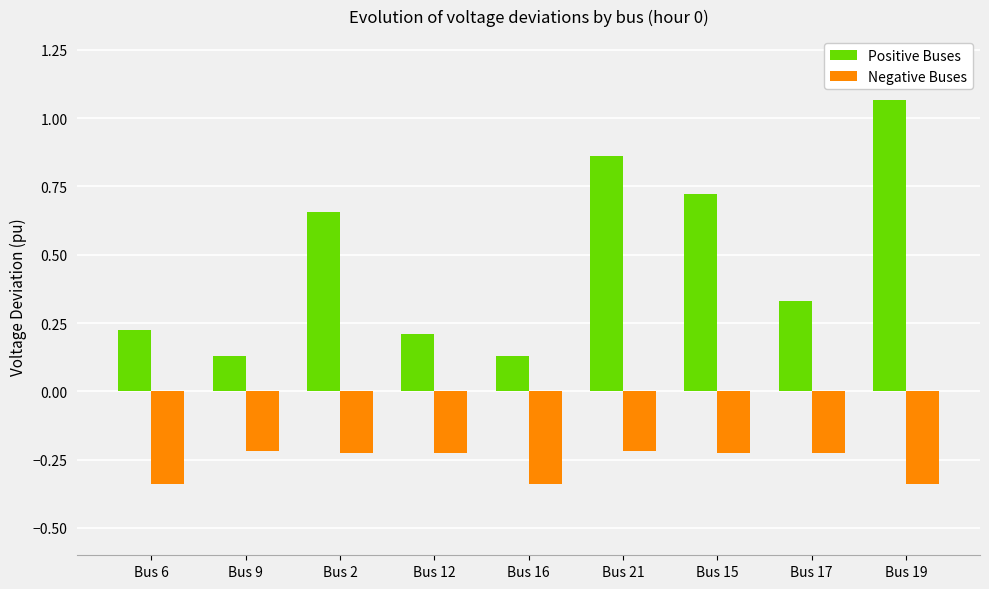

Rank the series by their average value, from lowest to highest.

Negative Buses, Positive Buses